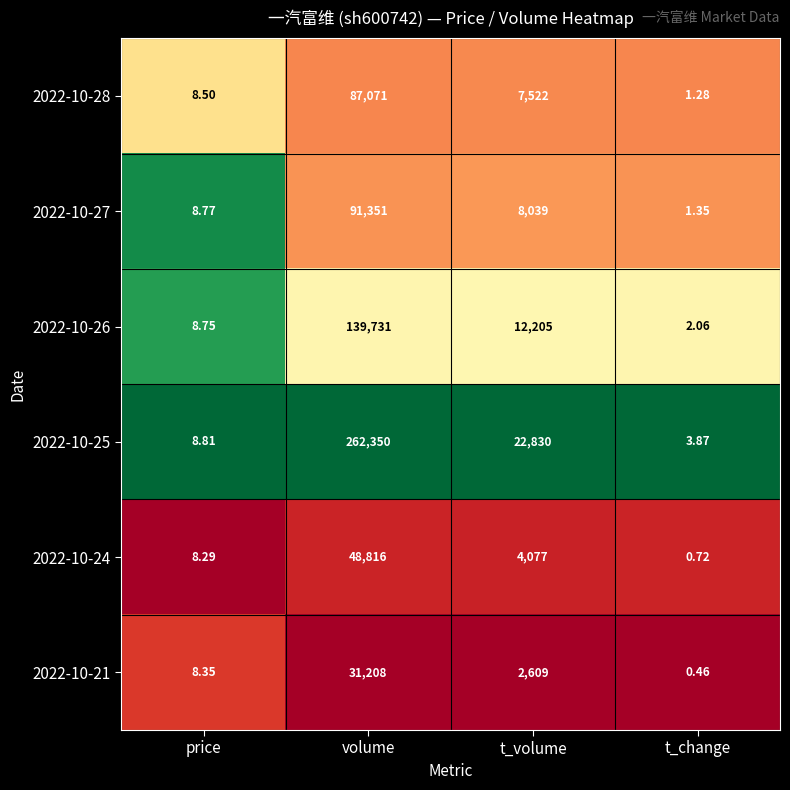

At which category is the sum across all series the highest?

volume